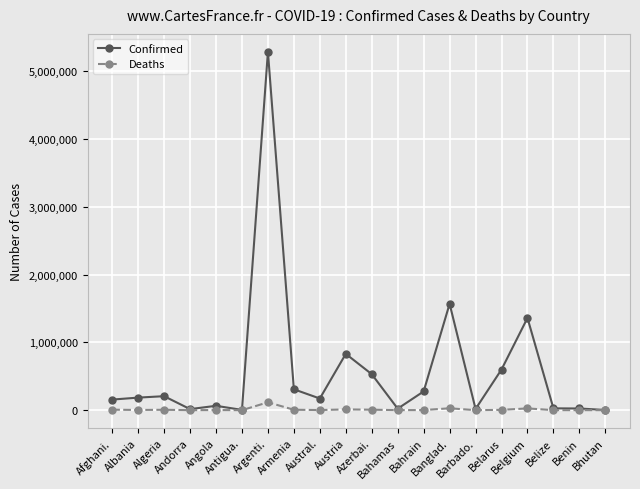

True or false: Confirmed has more than 1 interior local peaks.

True